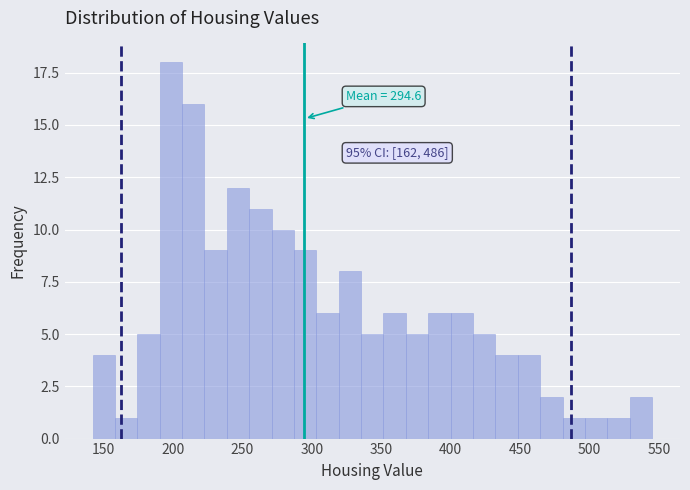

Around what value on the x-axis is the tallest bar? Give the approximate position of its centre, as read against the axis.

200